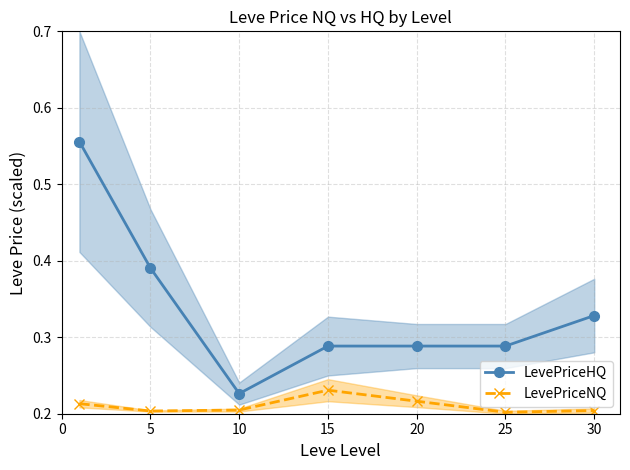

True or false: LevePriceNQ and LevePriceHQ cross at least once.

False